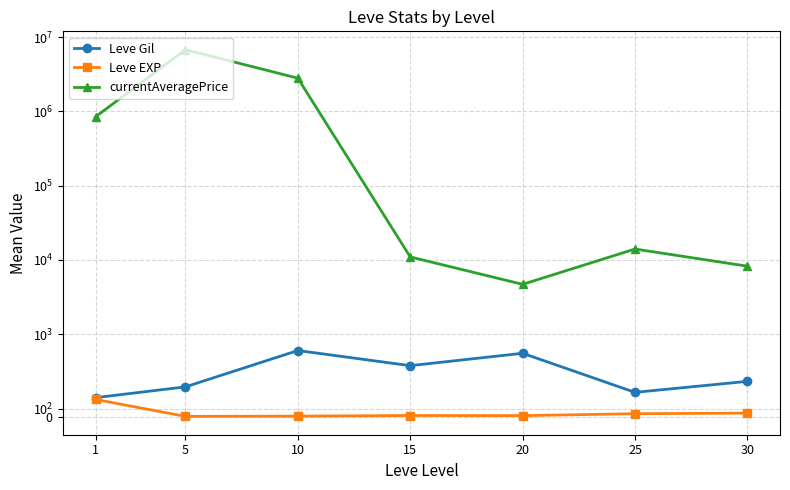

What is the average value of the Leve EXP series?

48.5